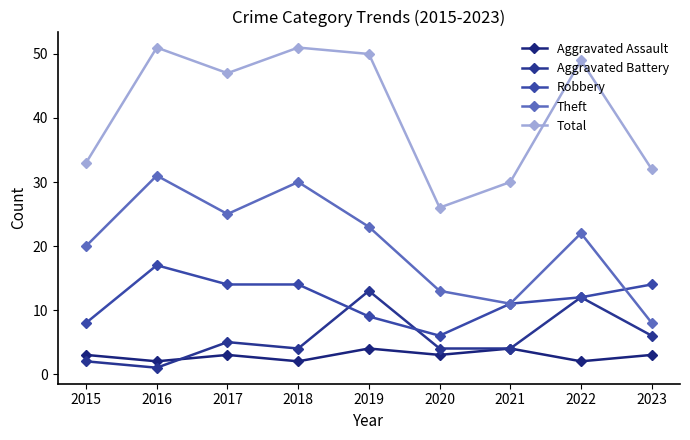

Is the value of Robbery at 2018 greater than the value of Aggravated Battery at 2017?

Yes